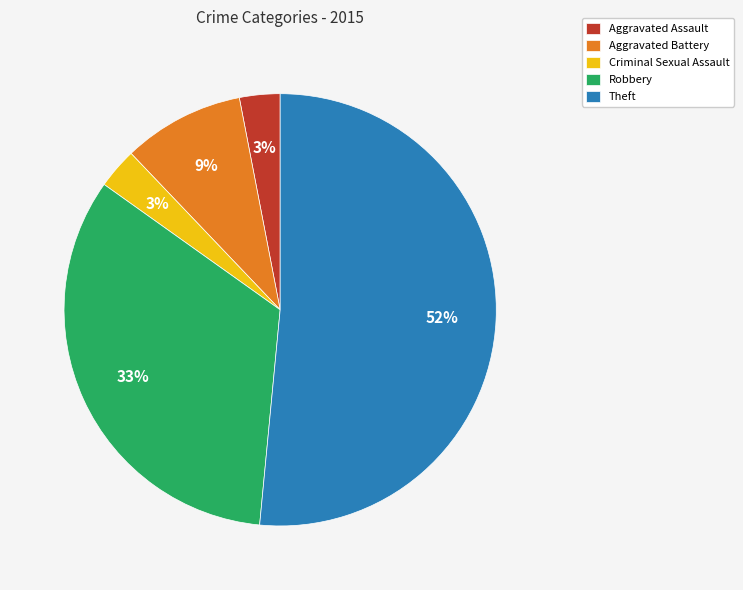

Which category has the biggest portion of the pie?

Theft